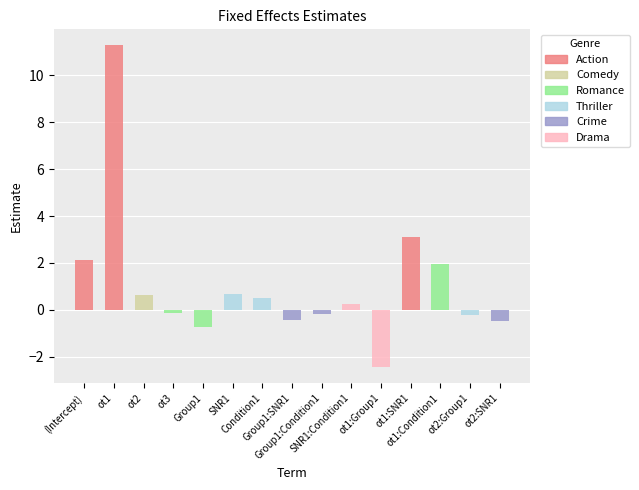

Which category has the highest value across all series?

ot1